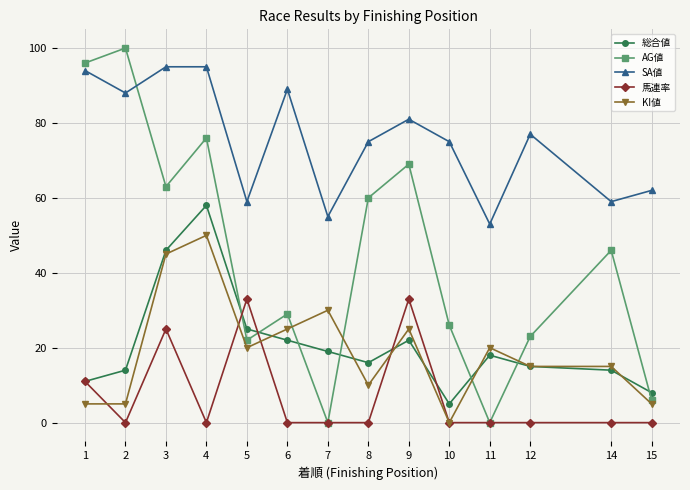

True or false: SA値 and 総合値 intersect in this chart.

False